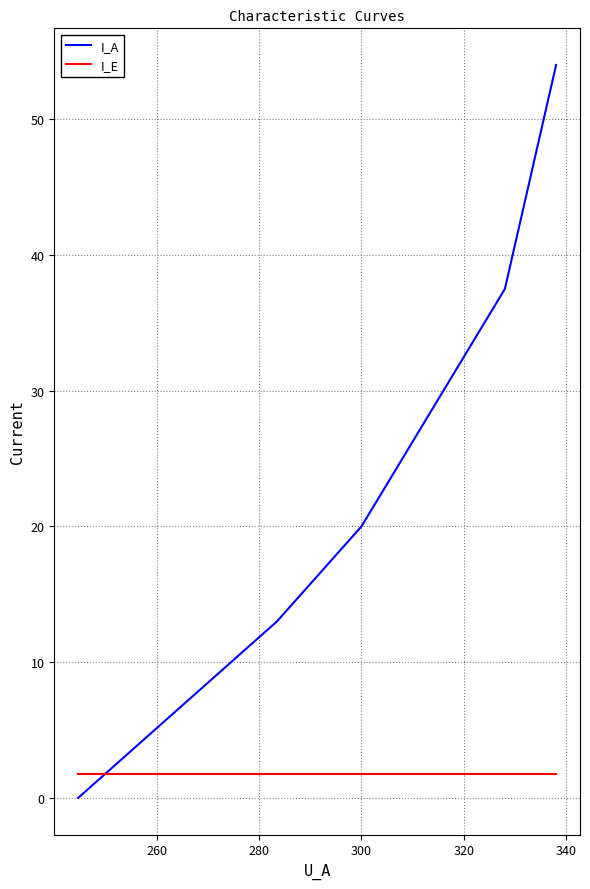

How many series are shown in this chart?

2